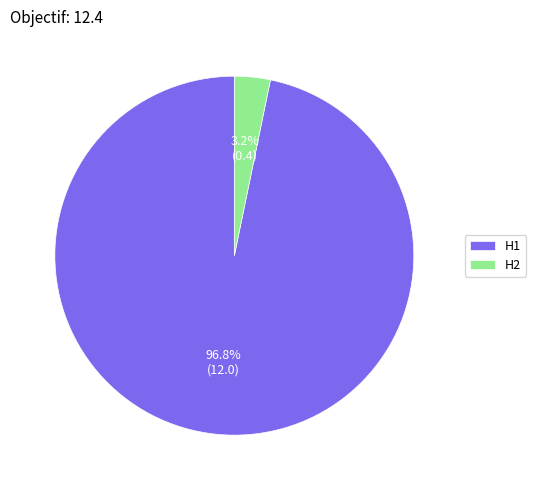

Which category has the biggest portion of the pie?

H1